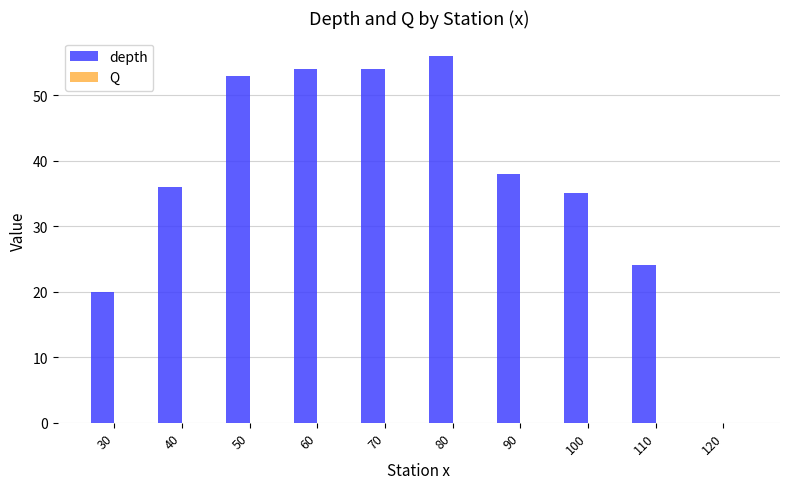

Which series has the widest spread of values?

depth